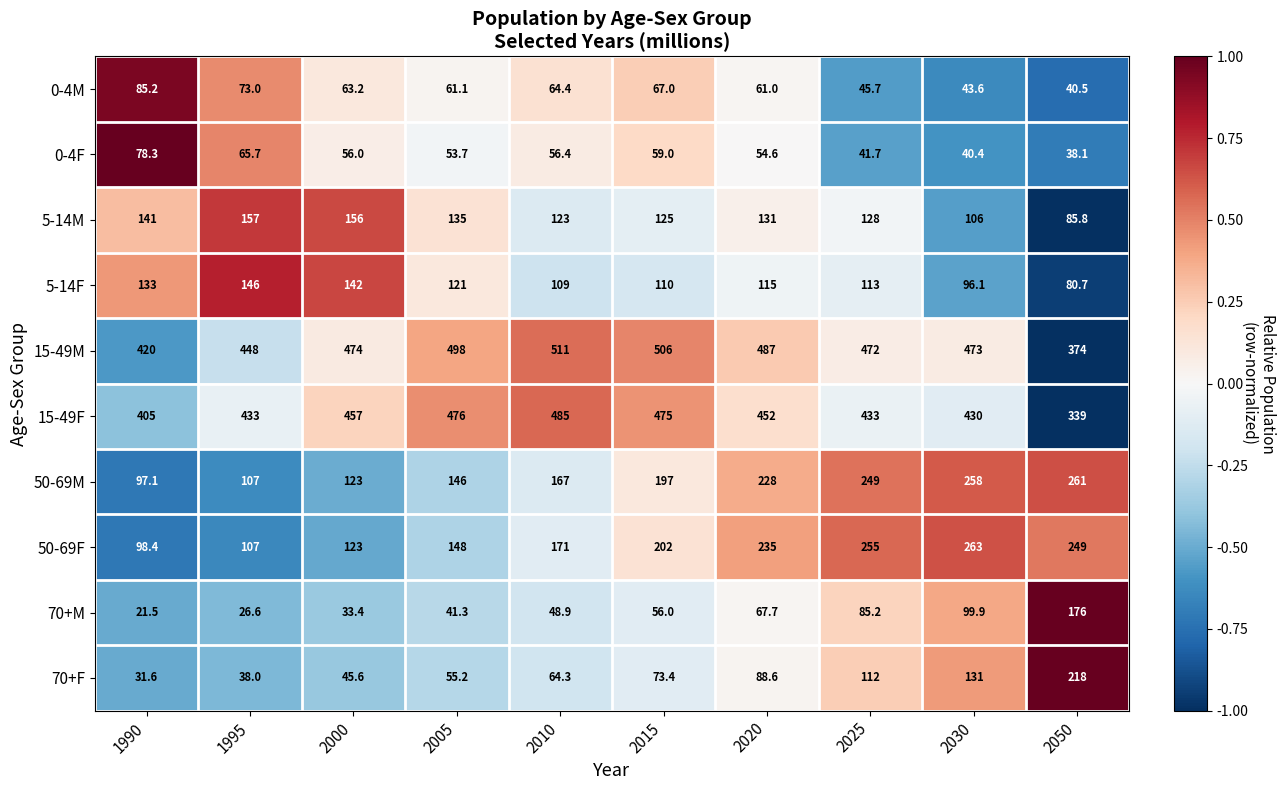

How many data points in 50-69M are less than 197?

5